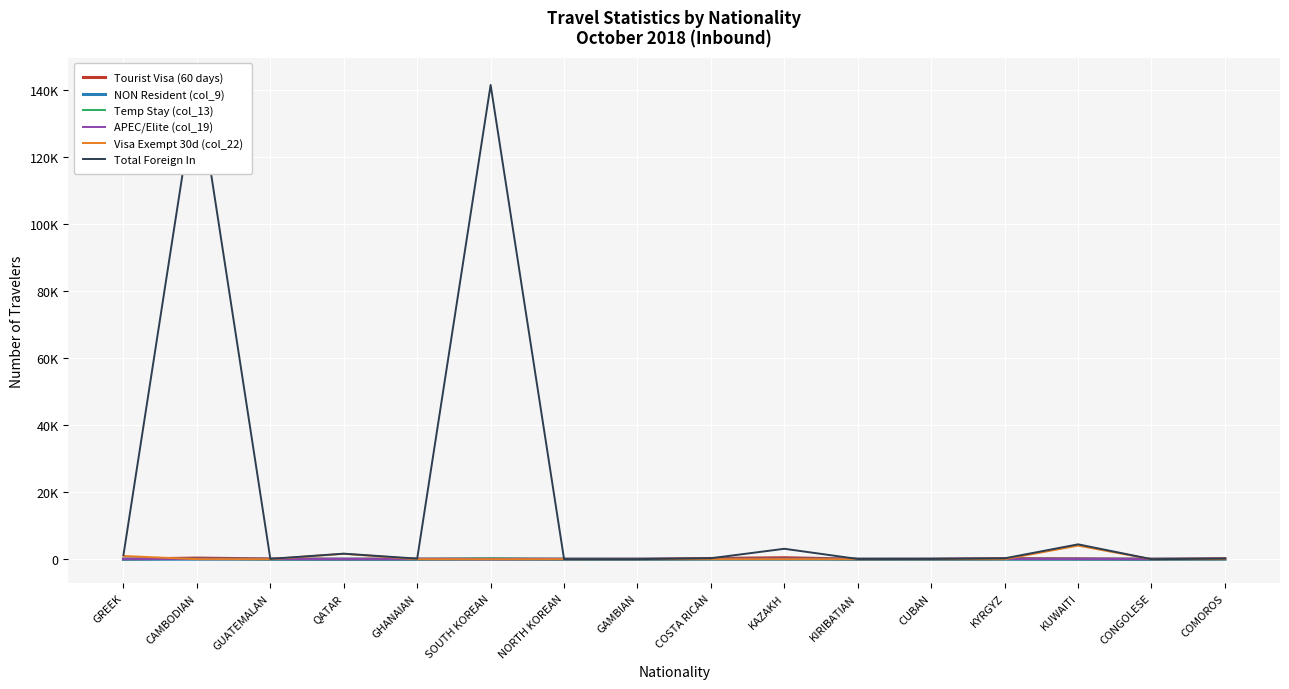

Which category has the highest value in the Temp Stay (col_13) series?

SOUTH KOREAN